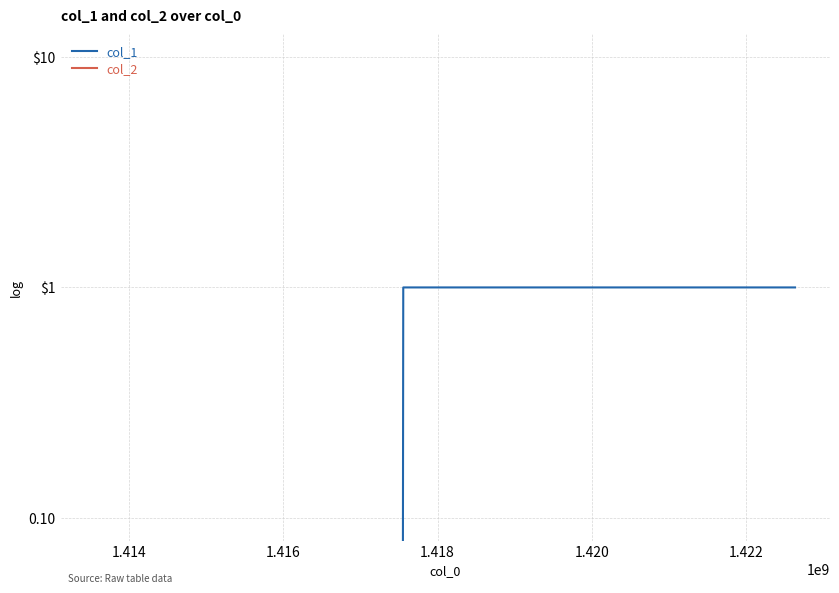

Rank the series by their maximum value, from highest to lowest.

col_1, col_2